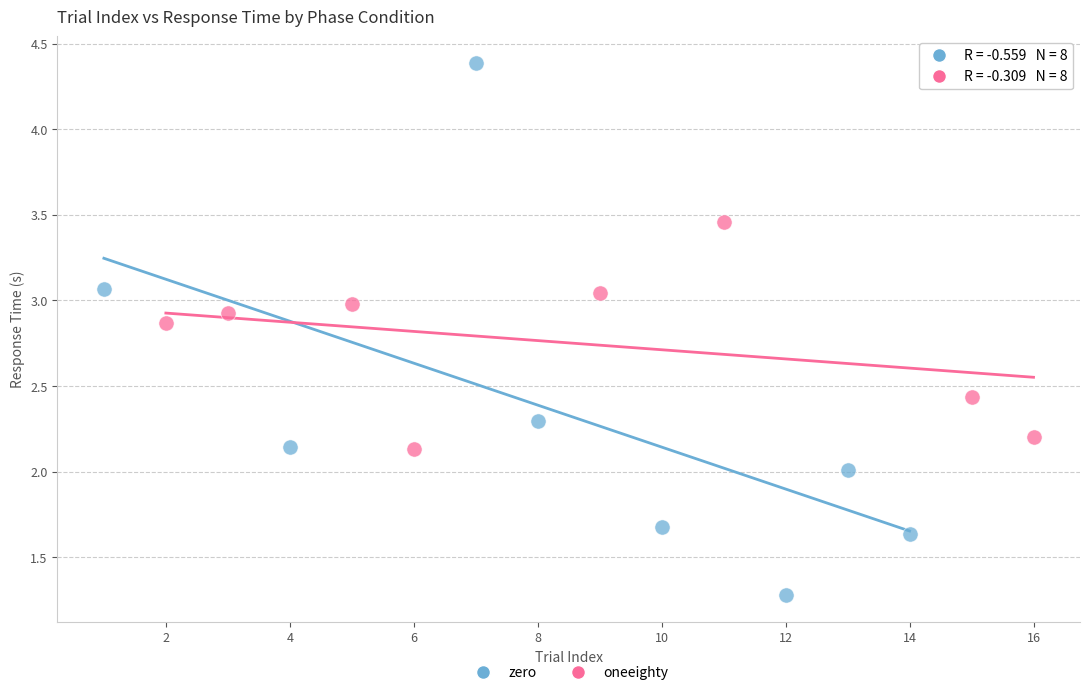

Which series reaches the maximum Y coordinate?

zero